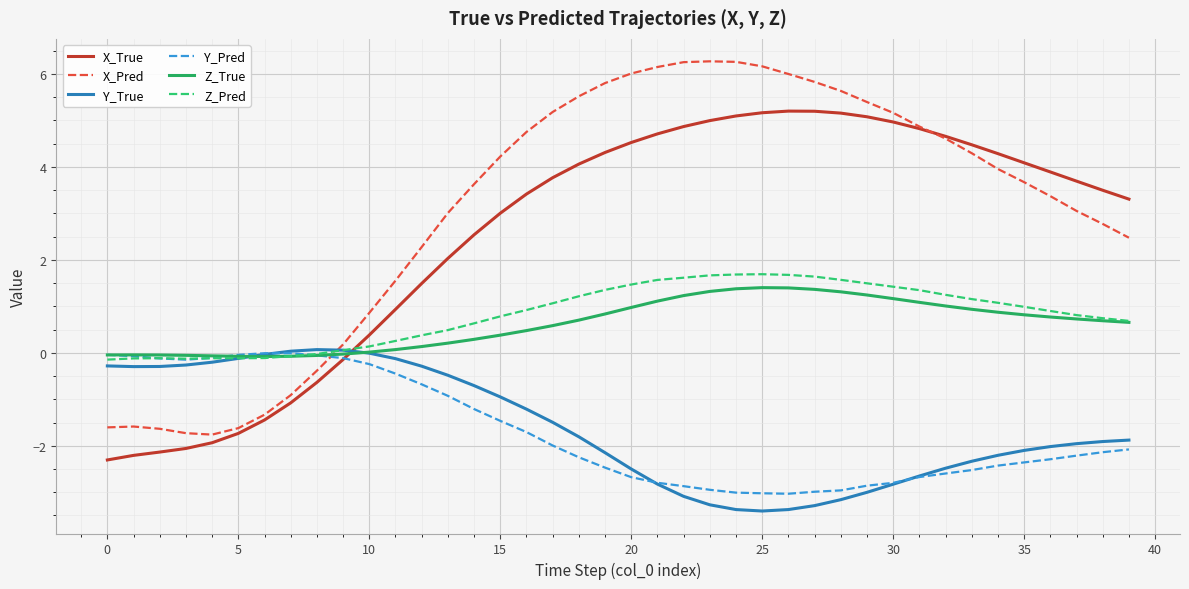

Which series has the widest spread of values?

X_Pred